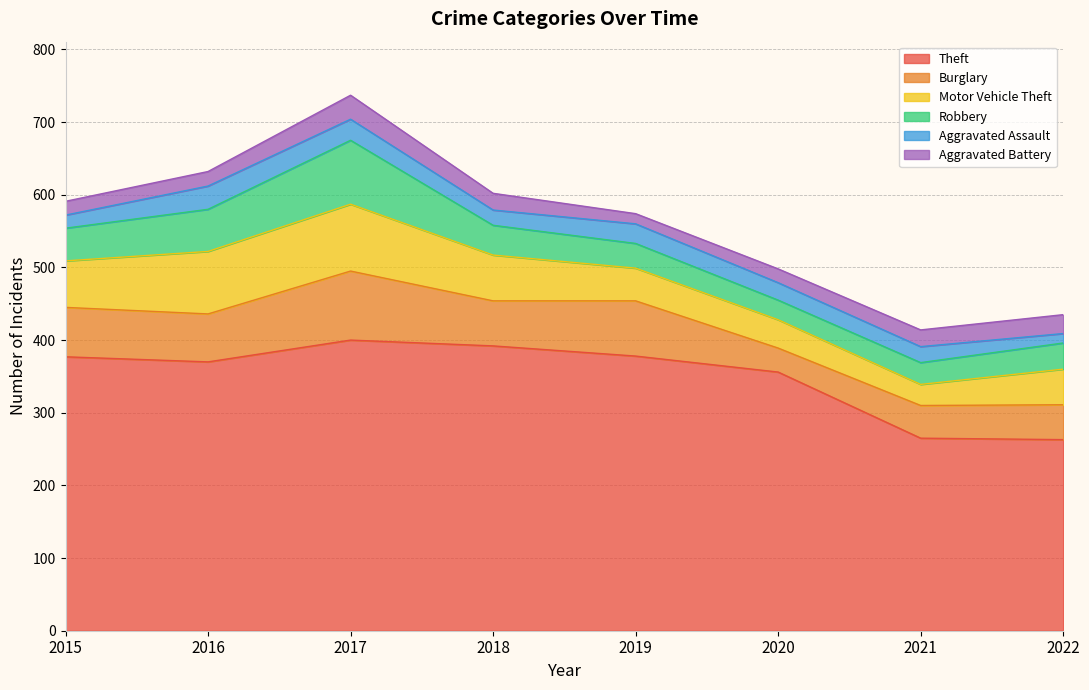

List the series in order of their peak value, lowest first.

Aggravated Assault, Aggravated Battery, Robbery, Motor Vehicle Theft, Burglary, Theft